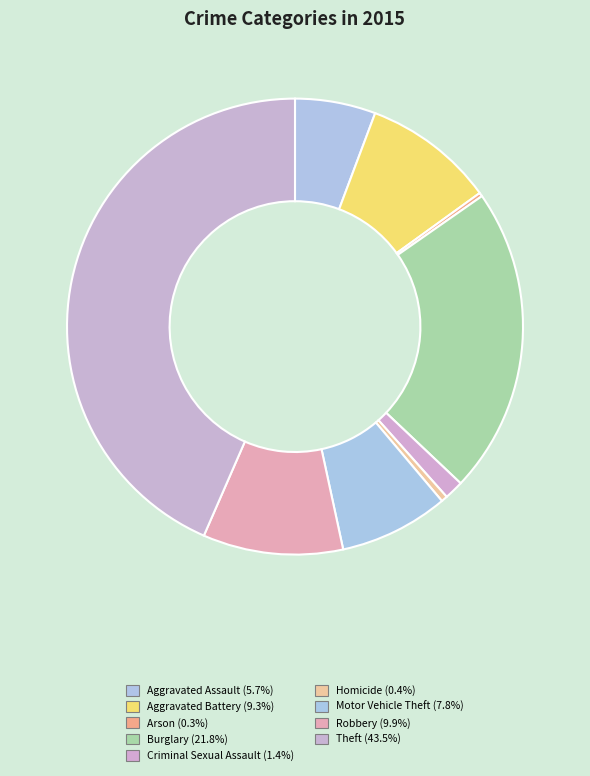

What percentage is the Robbery slice, to the nearest percent?

10%